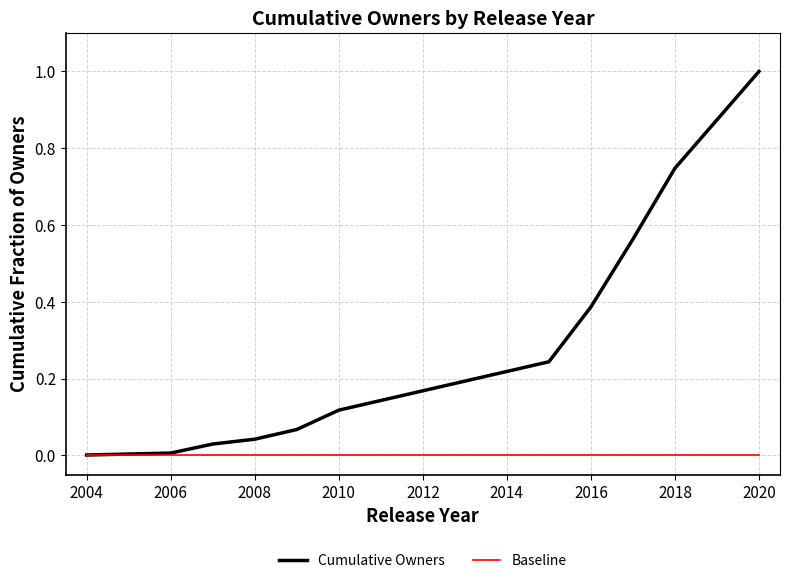

List the series in order of their peak value, highest first.

Cumulative Owners, Baseline